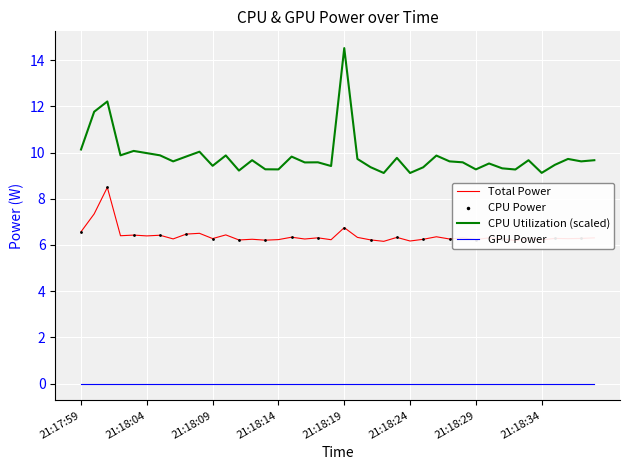

Which series has the largest total across all categories?

CPU Utilization (scaled)